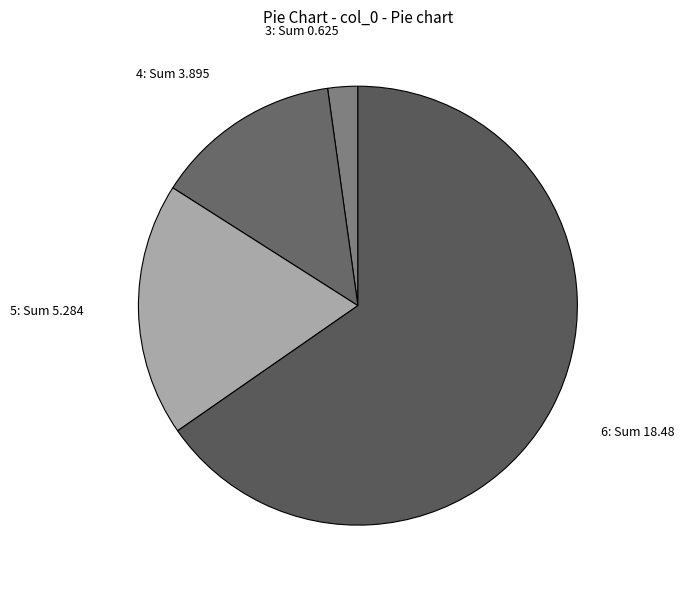

Count the number of slices in the pie.

4